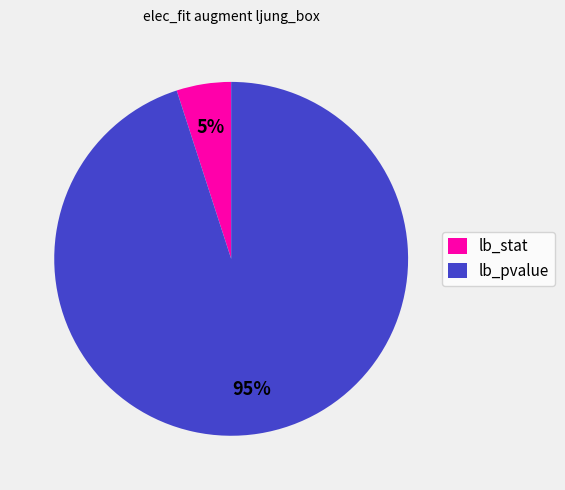

To the nearest percent, what is the average slice percentage?

50%